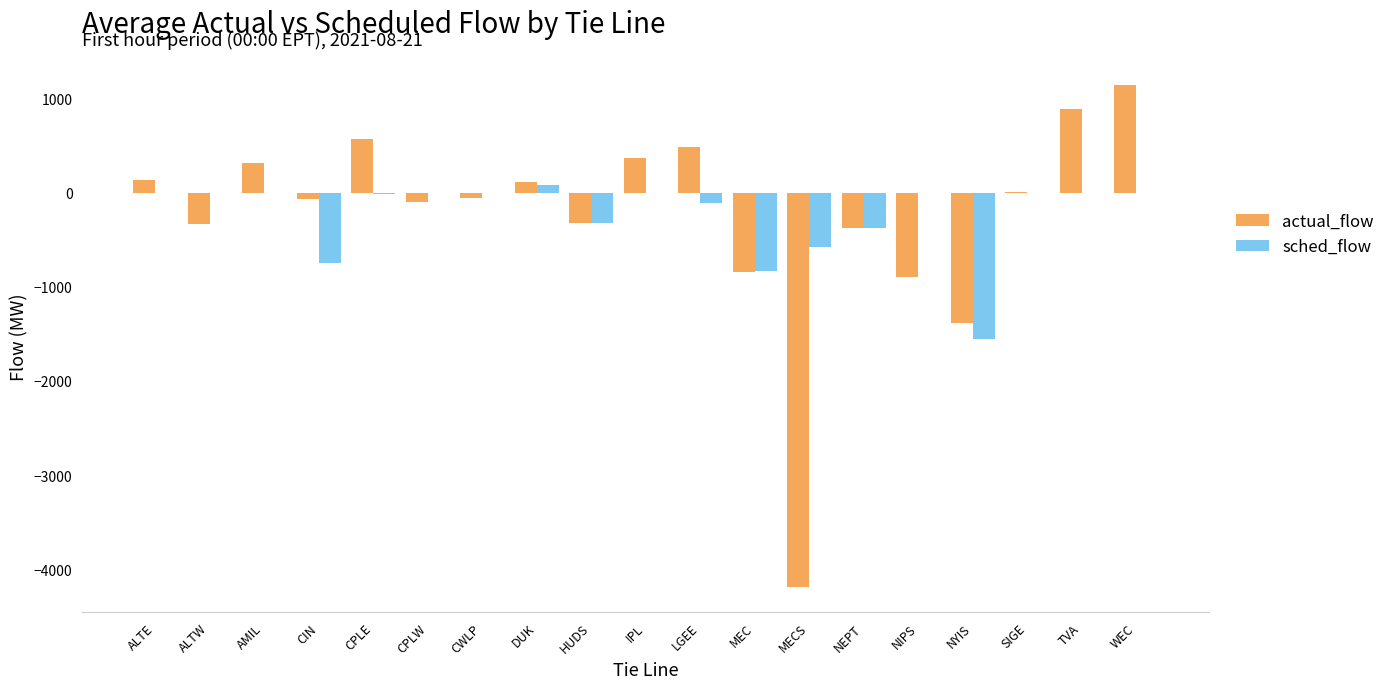

What value does the actual_flow series have at NYIS?

-1387.7